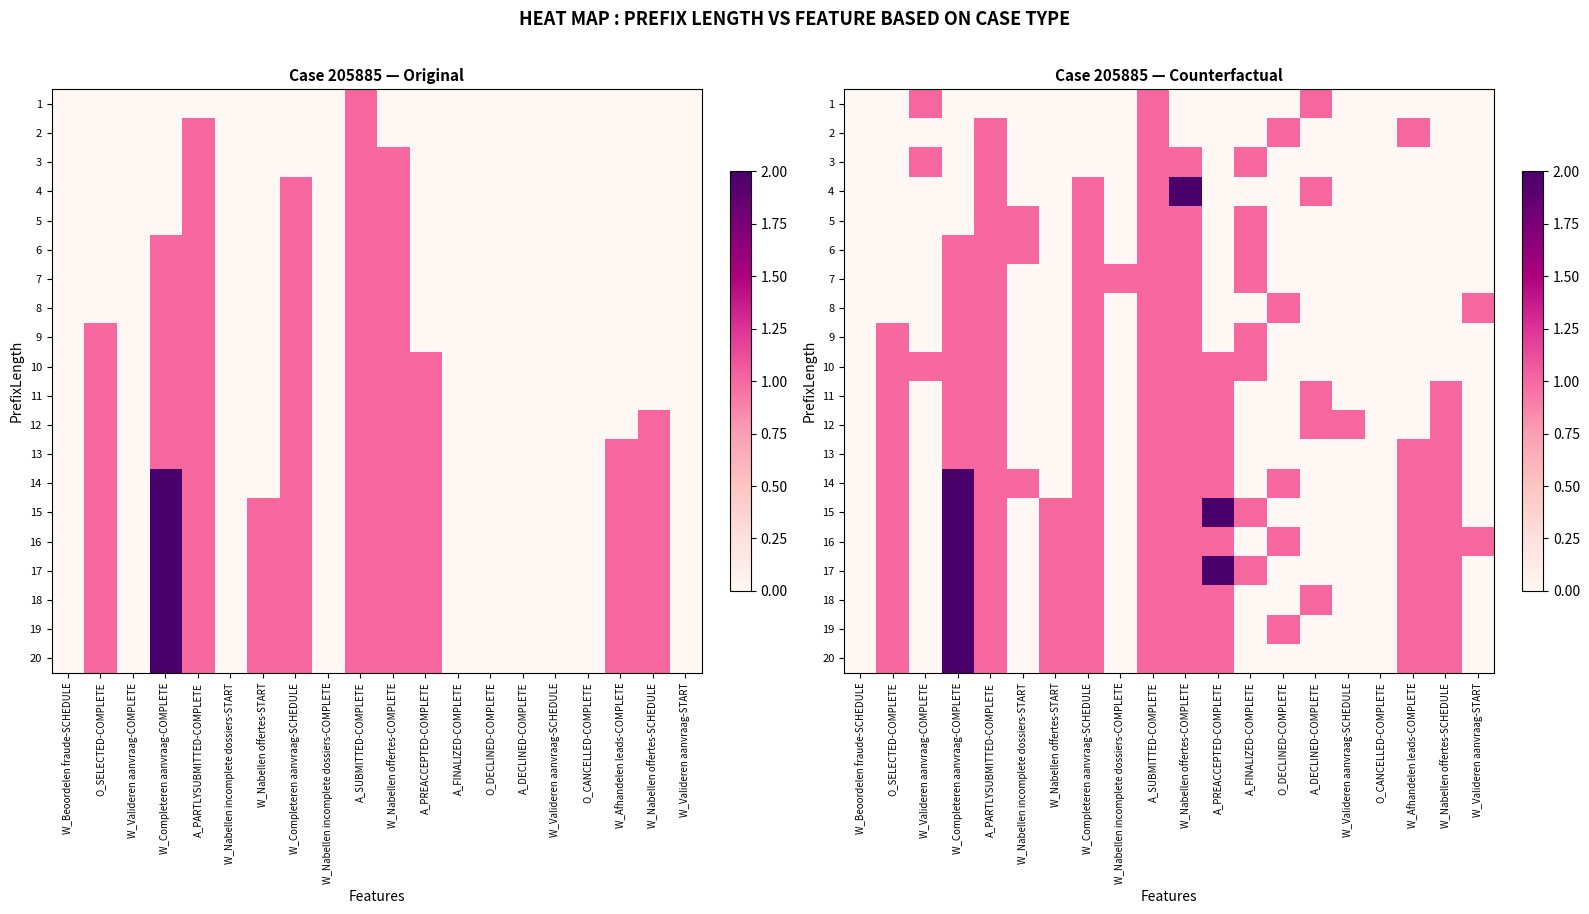

True or false: 10 has a value of 0 at W_Valideren aanvraag-START.

True